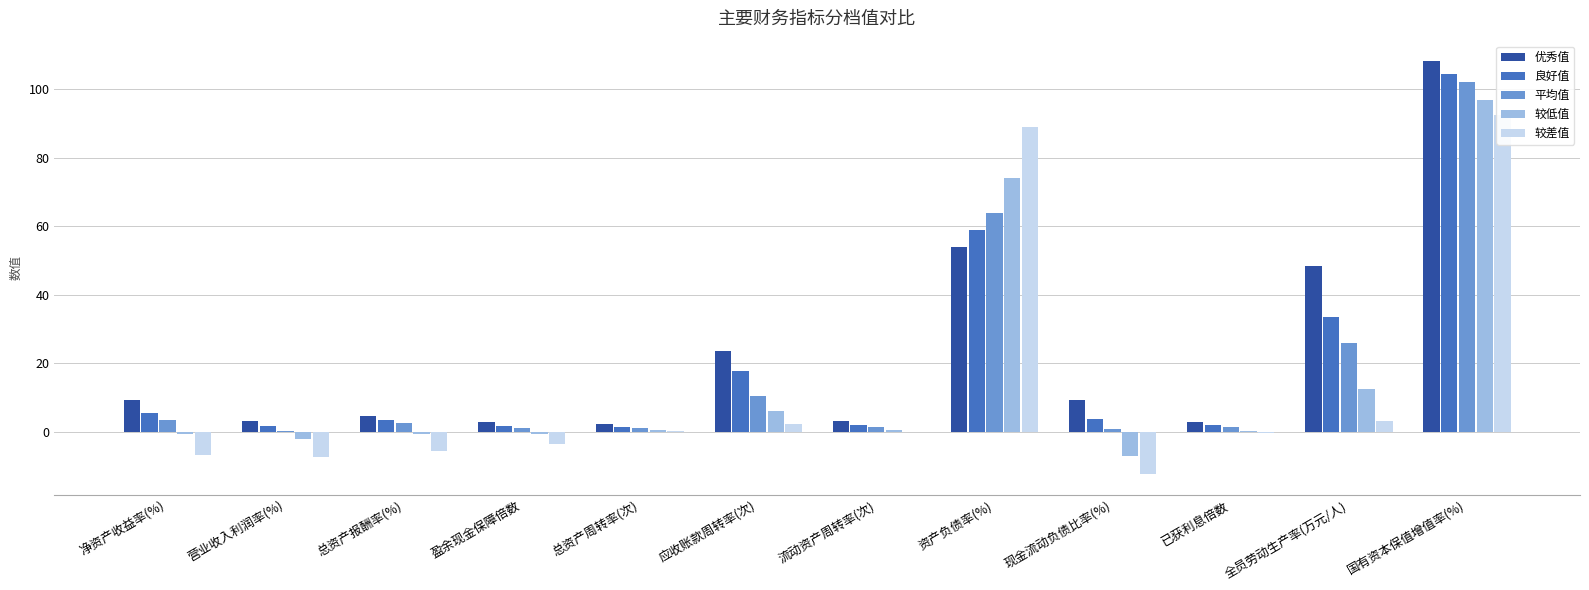

What position from the left is 资产负债率(%)?

8